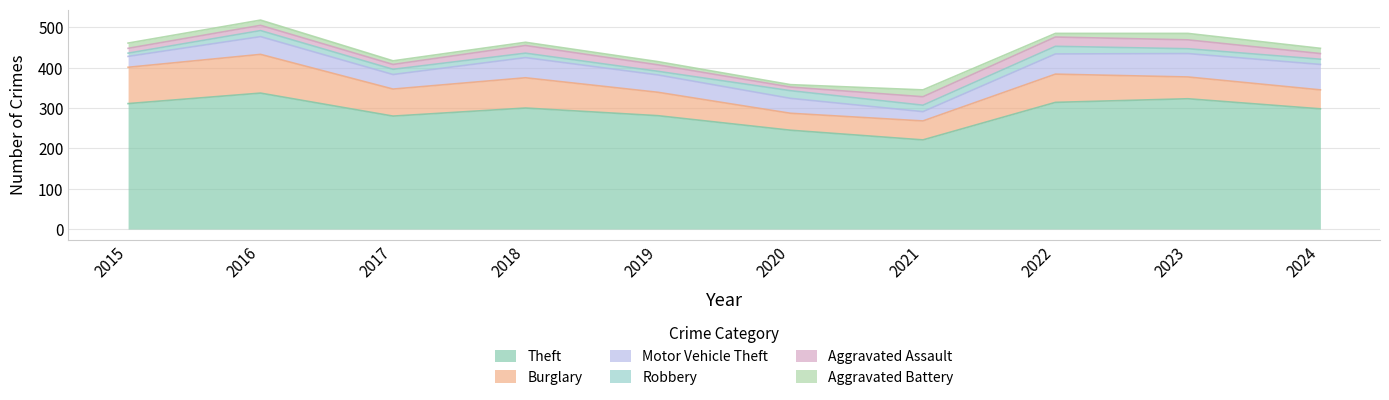

What is the value of the Aggravated Battery point at the 1st from the left?

13